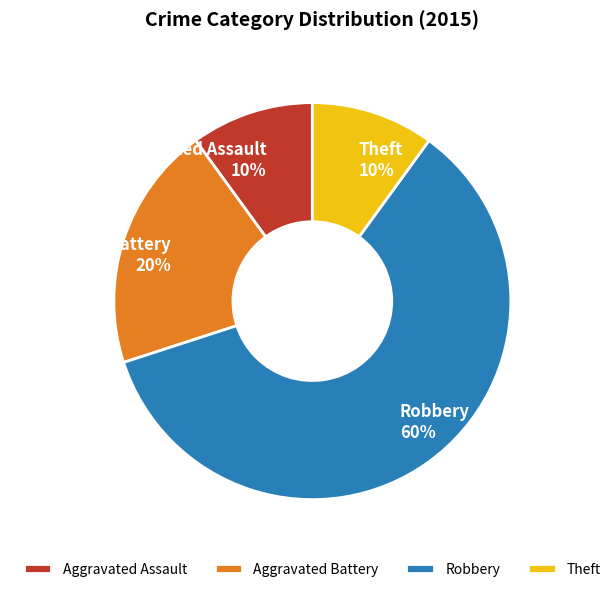

Does Aggravated Assault represent more than half of the total?

No